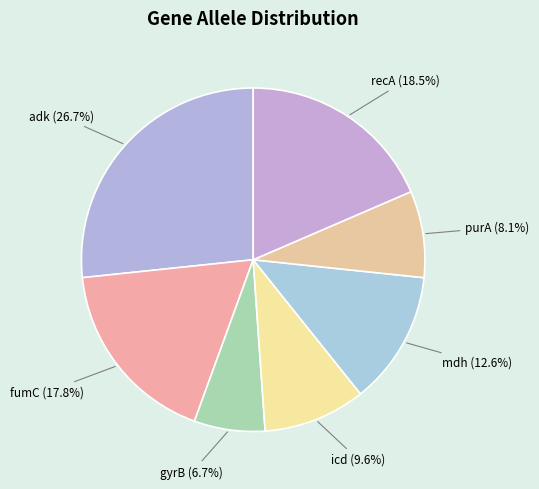

Rank the categories by value from lowest to highest.

gyrB, purA, icd, mdh, fumC, recA, adk